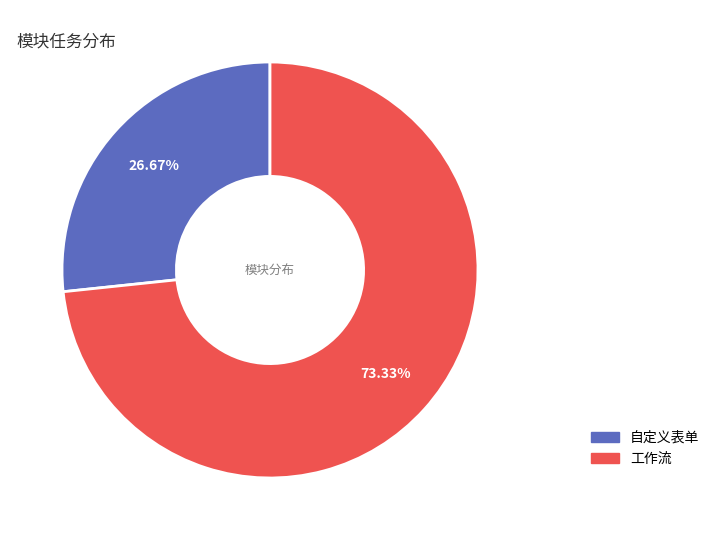

The 工作流 slice represents 58% of the pie. True or false?

False